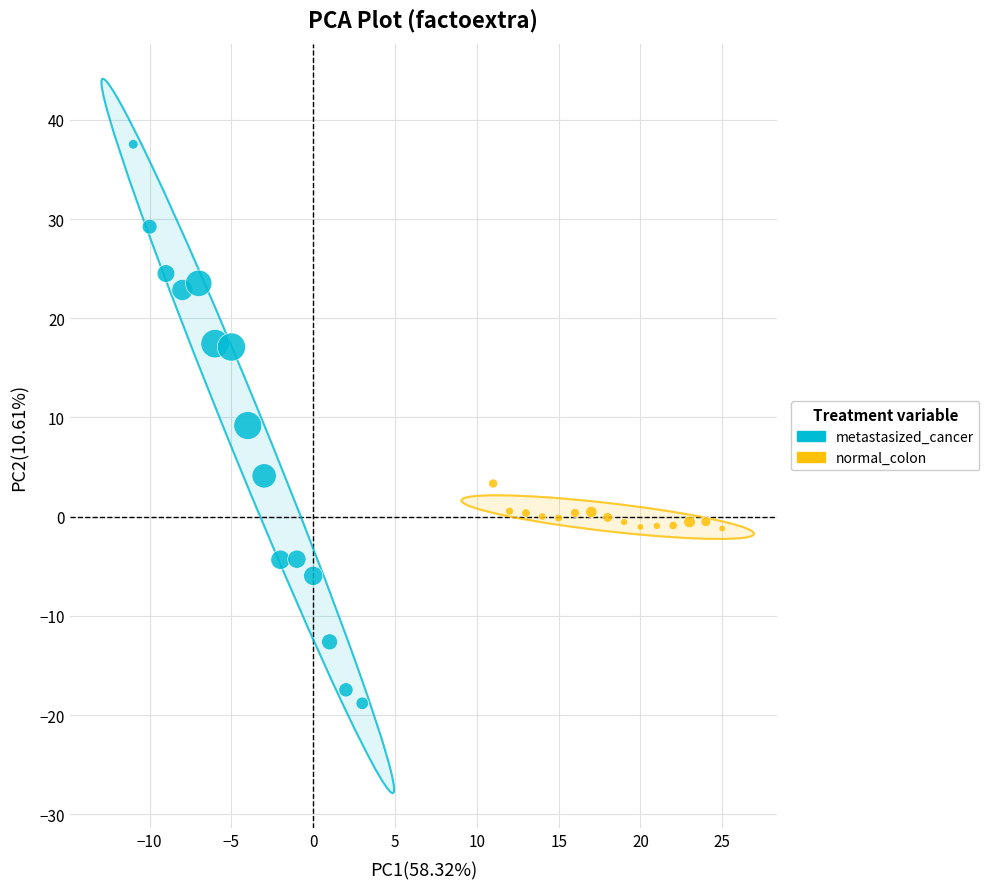

Which series reaches the maximum Y coordinate?

metastasized_cancer